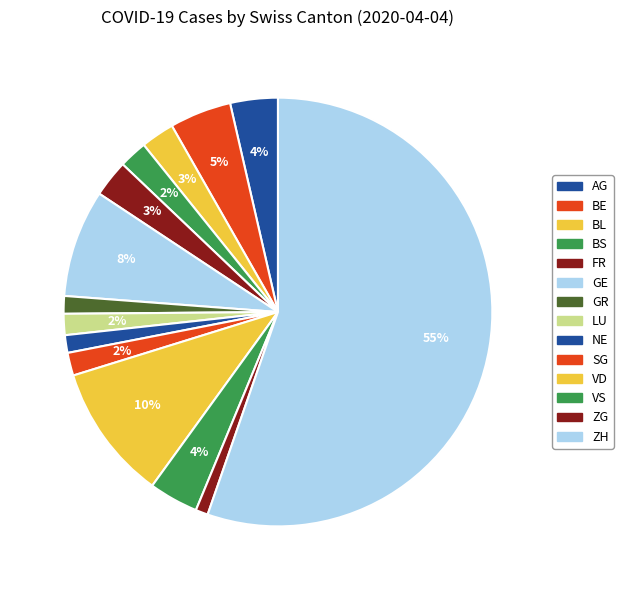

Is there any slice that represents more than half of the pie?

Yes